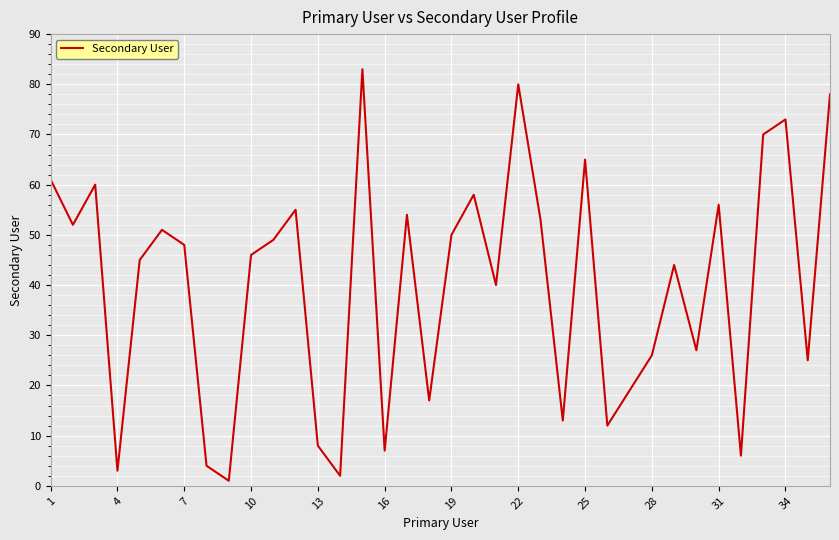

Count the number of categories in the chart.

36